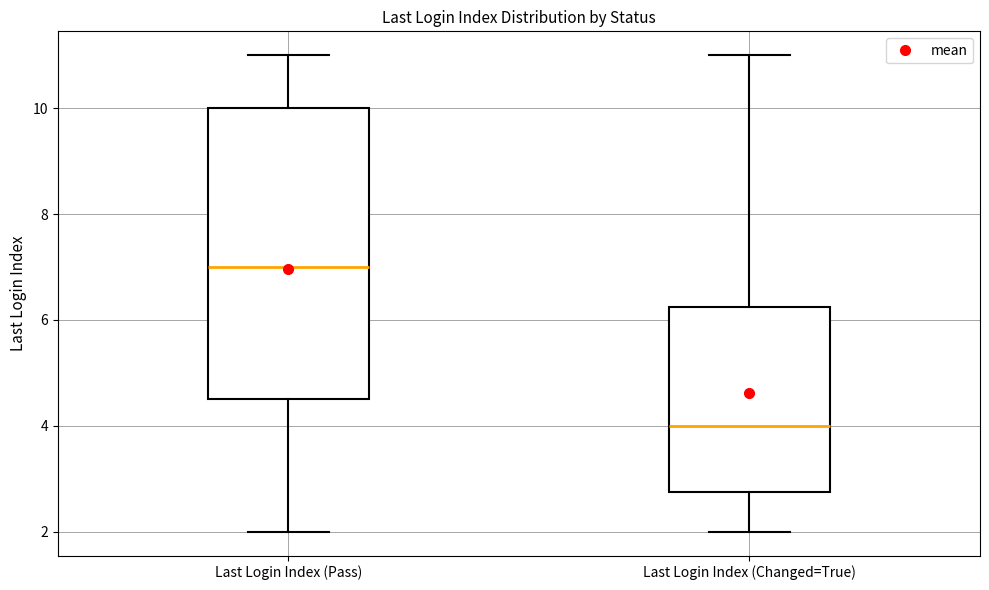

Reading left to right, transcribe this box plot: for each box, give where its median line is, the range the box spans, and where its two whiskers end, as read against the y-axis. The values are not printed on the chart, so give them approximately, as read against the axis.

Last Login Index (Pass): median 7.0, box 4.6 to 10.0, whiskers 2.0 to 11.0
Last Login Index (Changed=True): median 4.0, box 2.8 to 6.2, whiskers 2.0 to 11.0